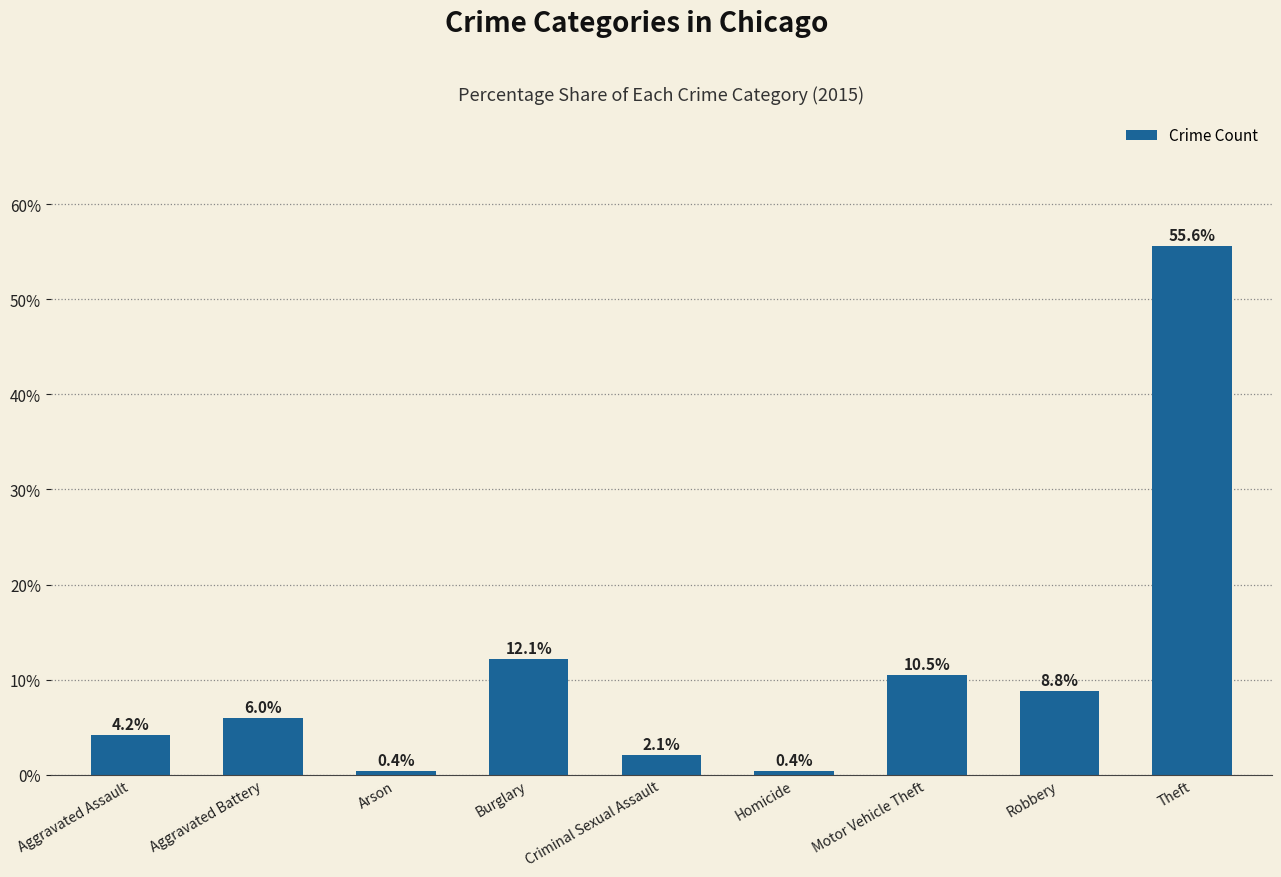

Where is the data nearest to the value 28?

Burglary